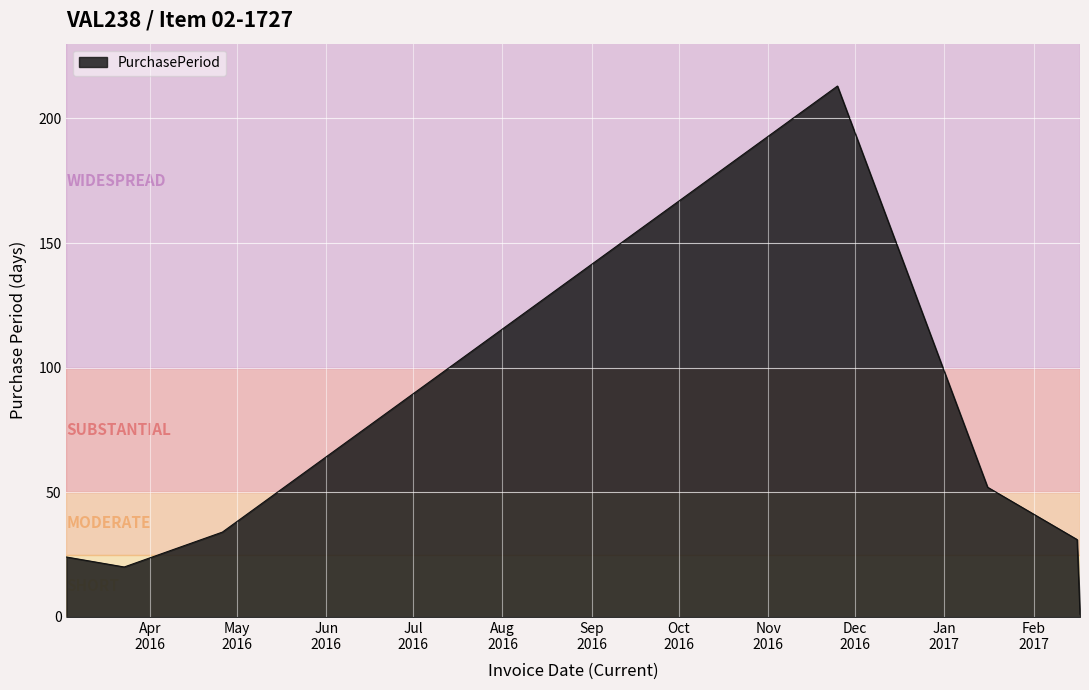

What is the sum of all values?

375